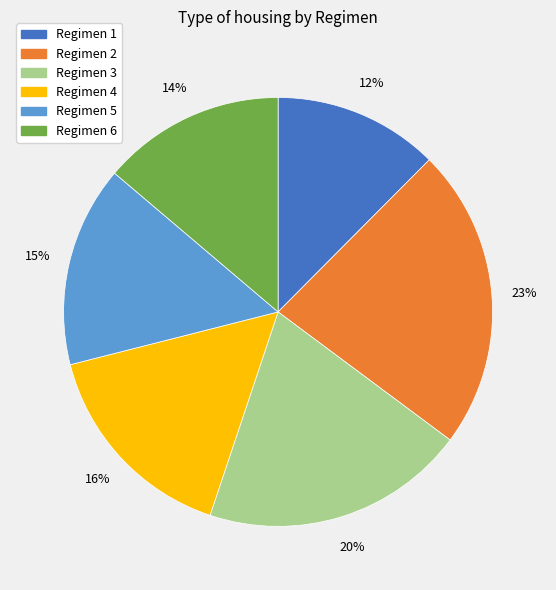

Is there a majority slice in this chart?

No